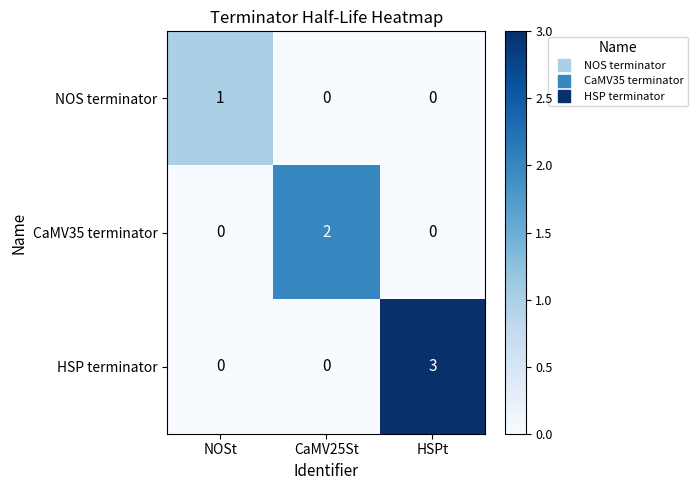

Which series has the largest total across all categories?

HSP terminator